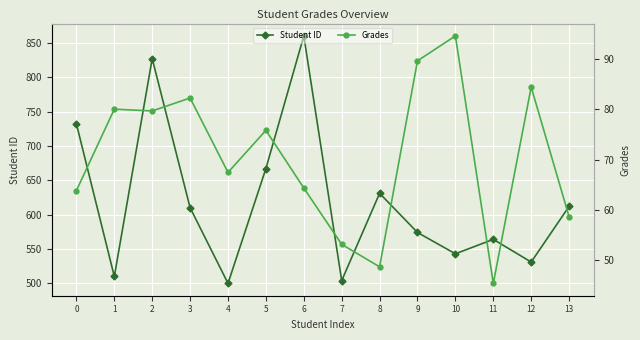

How many lines are shown in the chart?

2